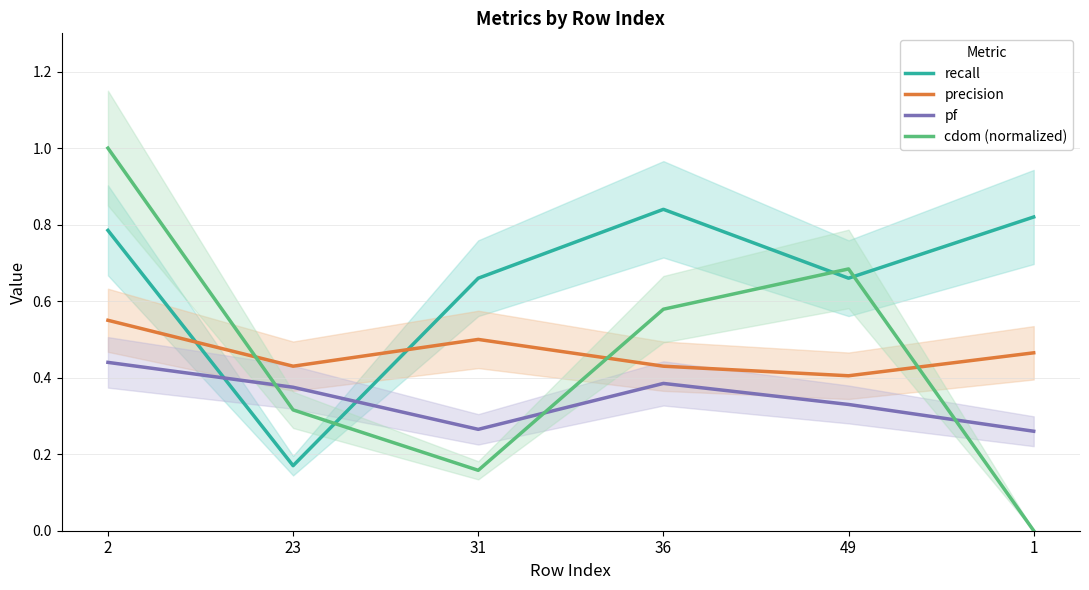

True or false: recall and cdom (normalized) cross at least once.

True